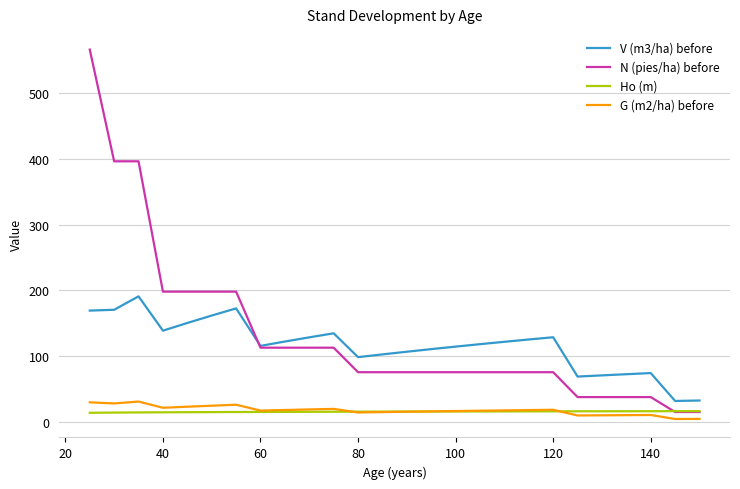

Which series has the widest spread of values?

N (pies/ha) before